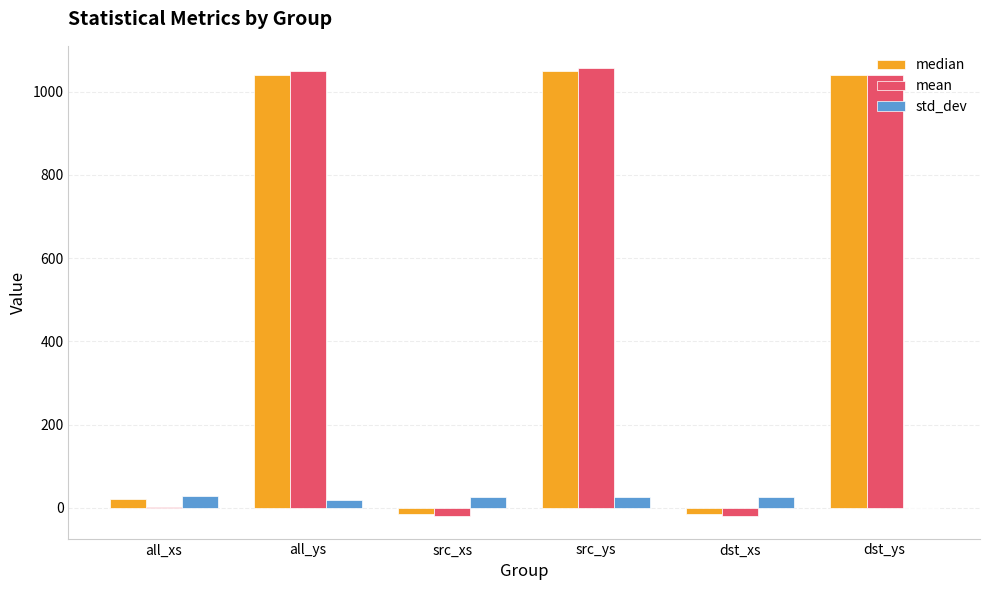

Read the std_dev value at src_ys.

25.9